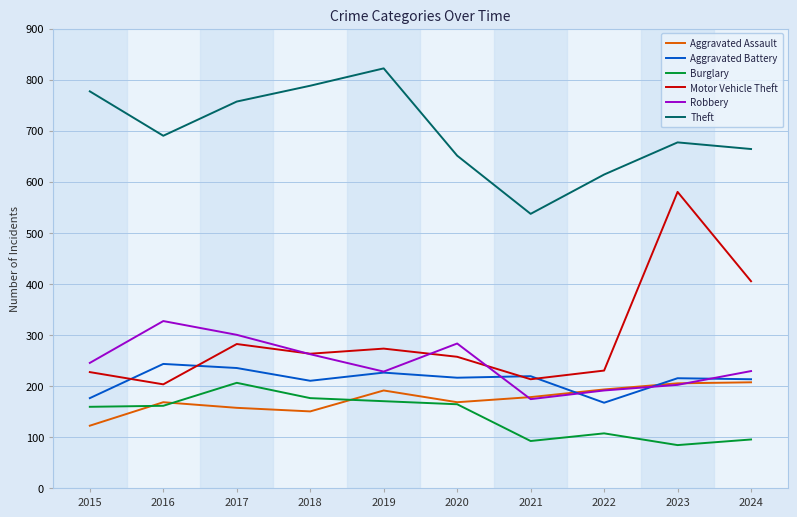

The value of Aggravated Assault at 2022 is 324. True or false?

False